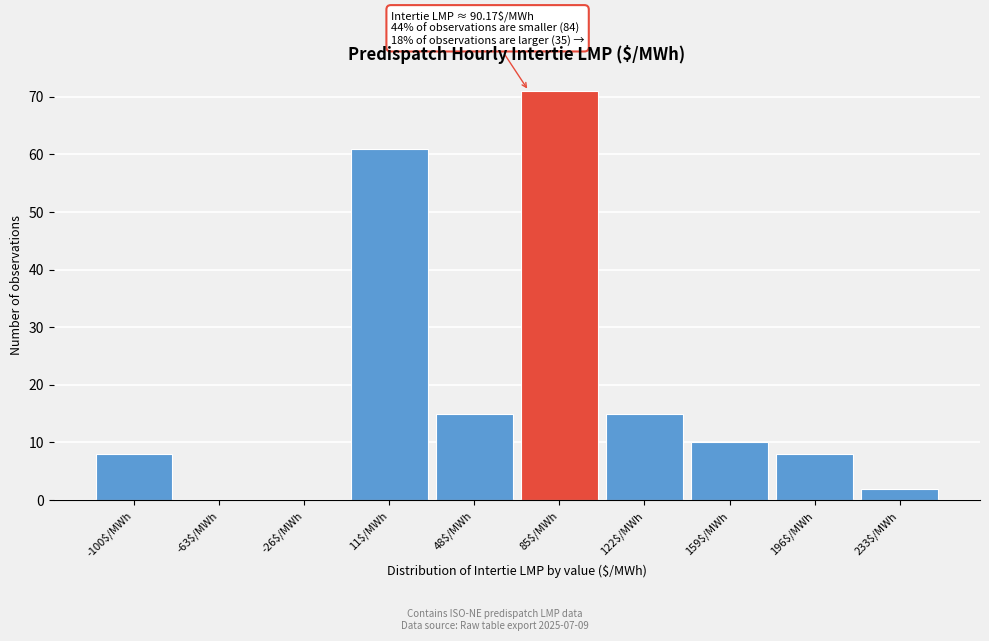

True or false: the data shows 4 at 196$/MWh.

False